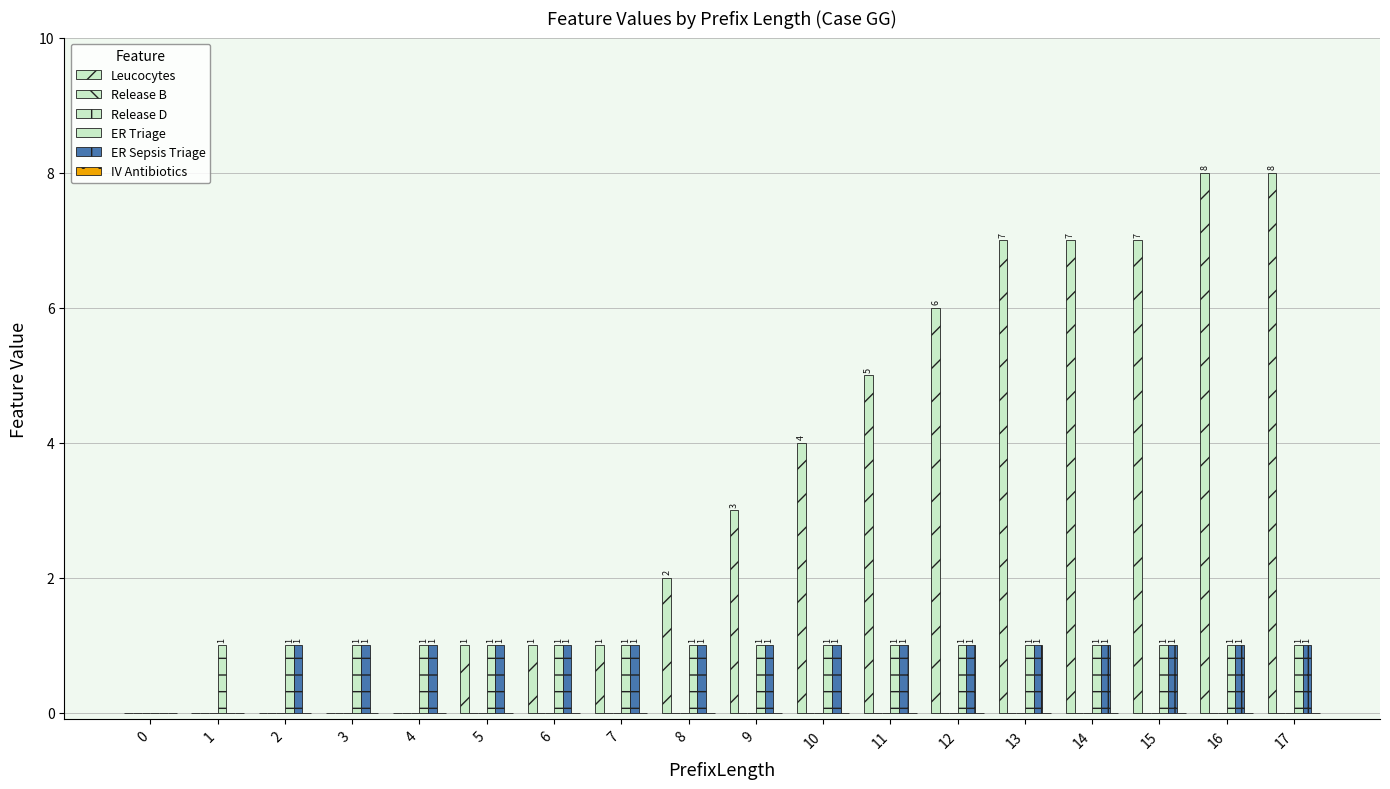

Which series has the largest range (max minus min)?

Leucocytes